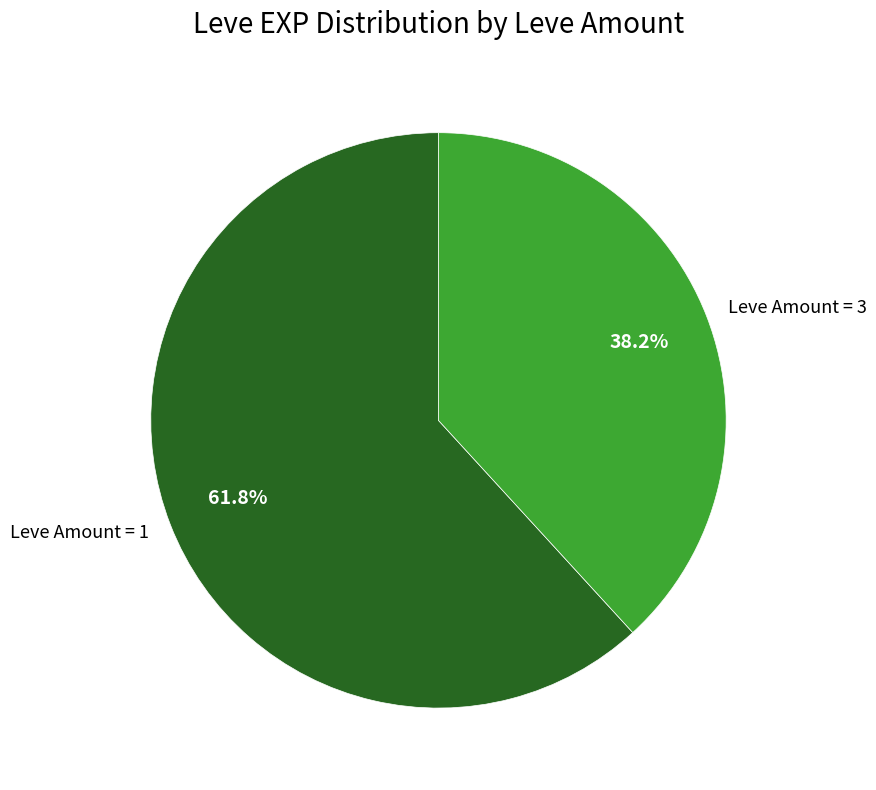

Is there any slice that represents more than half of the pie?

Yes